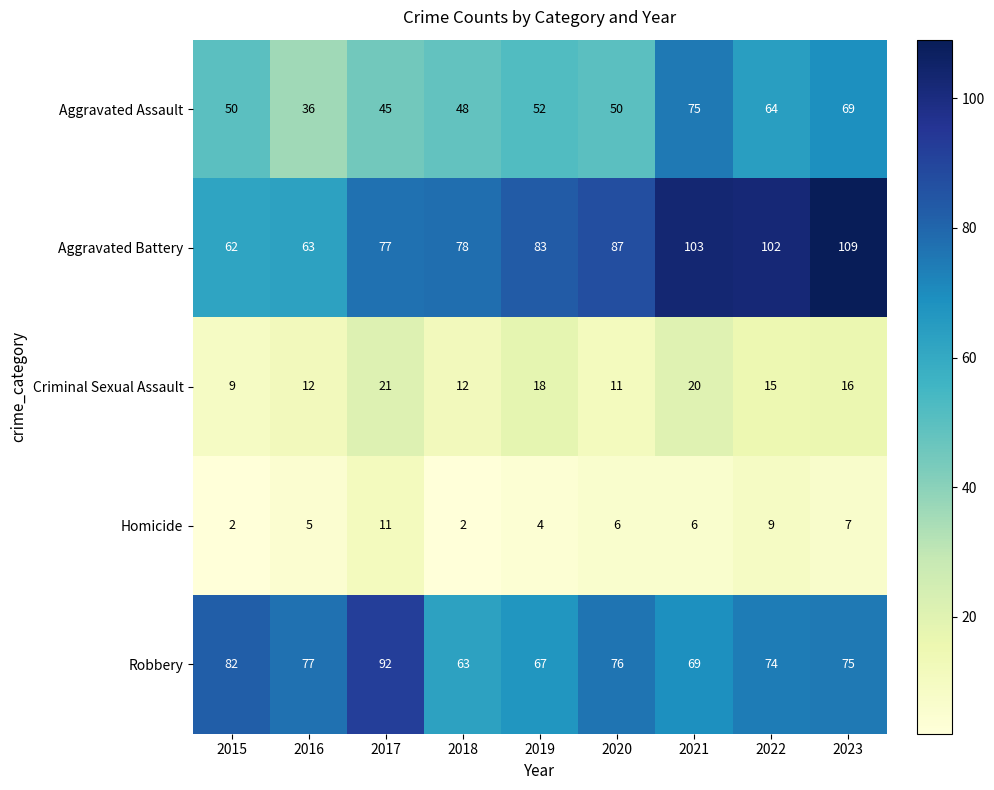

What is the average value of the Robbery series?

75